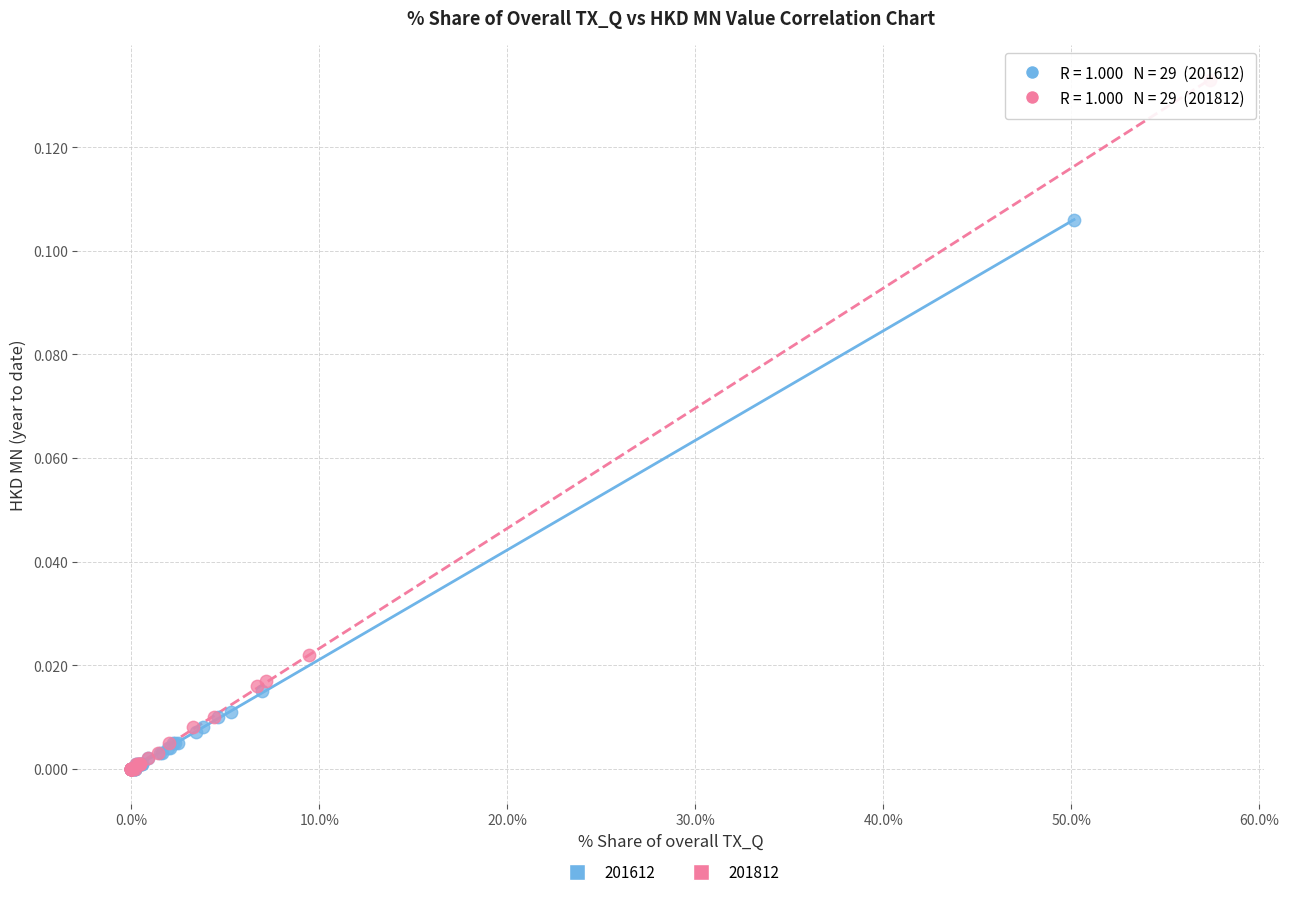

Which series contains the highest Y value?

201812